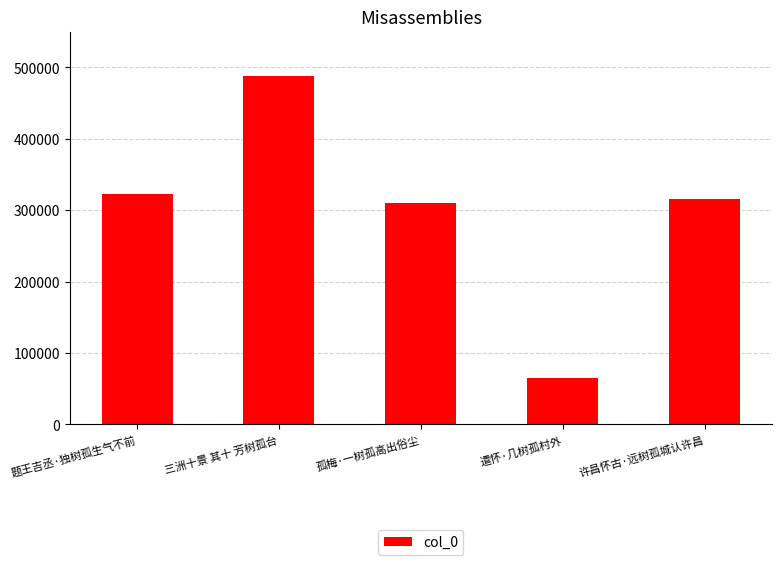

Reading left to right, list all the values displayed in this chart.

题王吉丞·独树孤生气不前=322503	三洲十景 其十 芳树孤台=487602	孤梅·一树孤高出俗尘=310603	遣怀·几树孤村外=65199	许昌怀古·远树孤城认许昌=315343